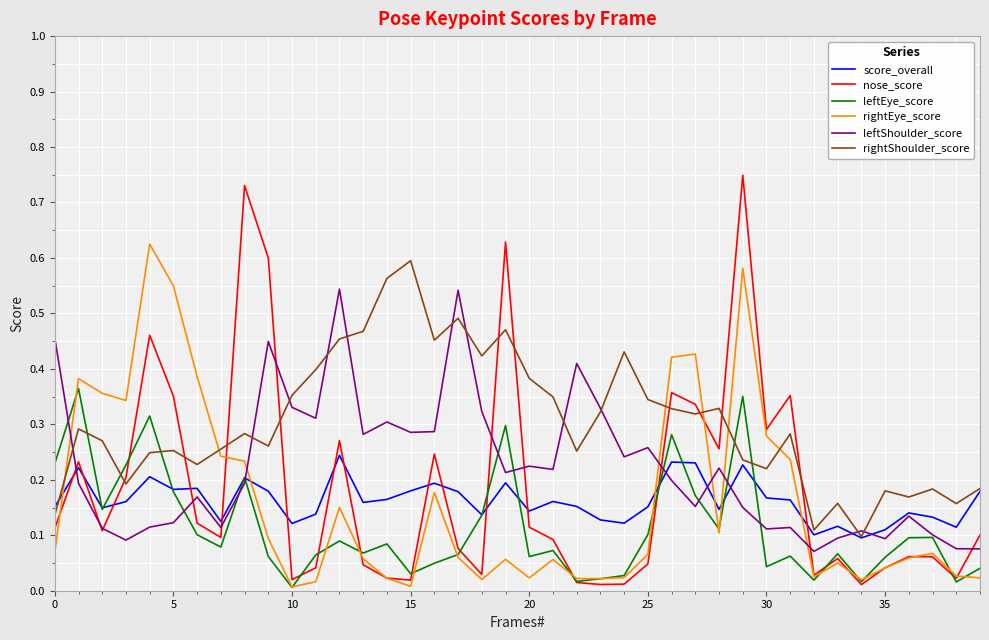

Which series ends up on top after the final intersection of nose_score and score_overall?

score_overall